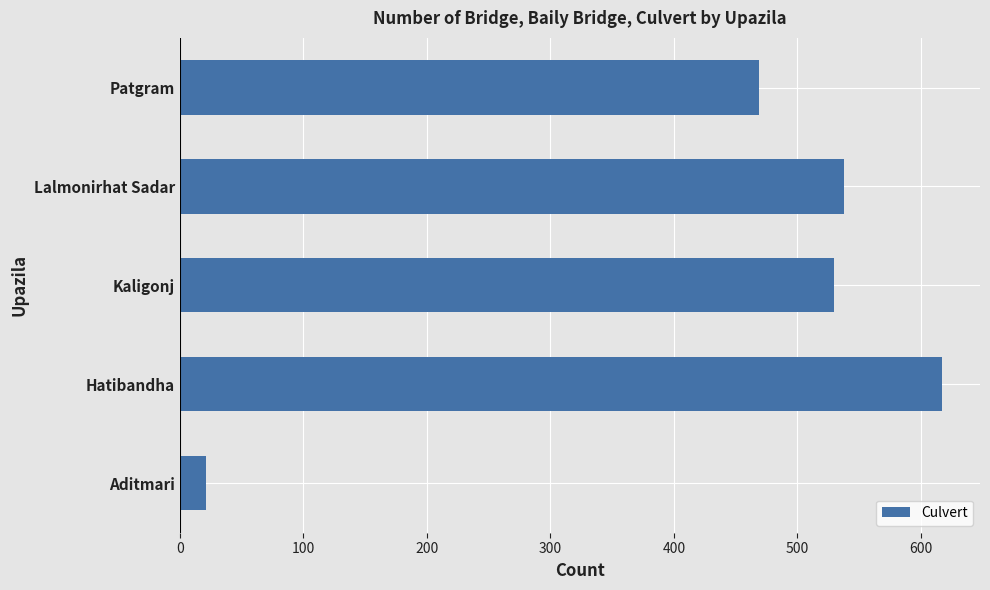

What is the greatest value displayed?

617